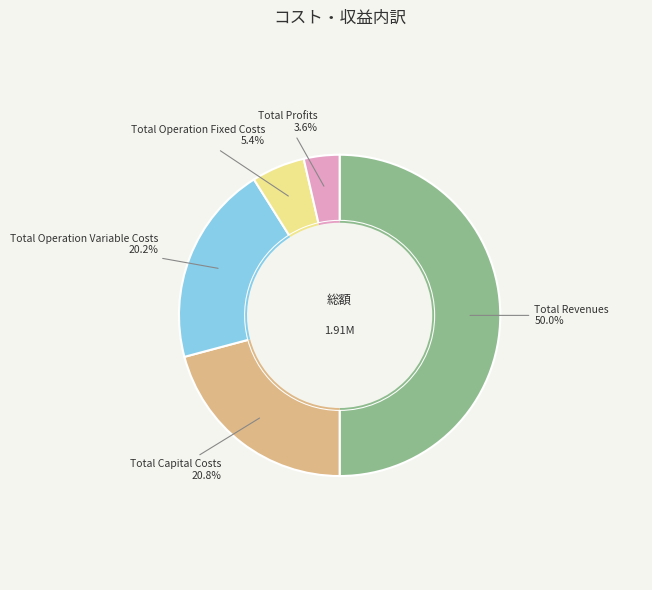

What percentage is the Total Operation Fixed Costs slice, to the nearest percent?

5%